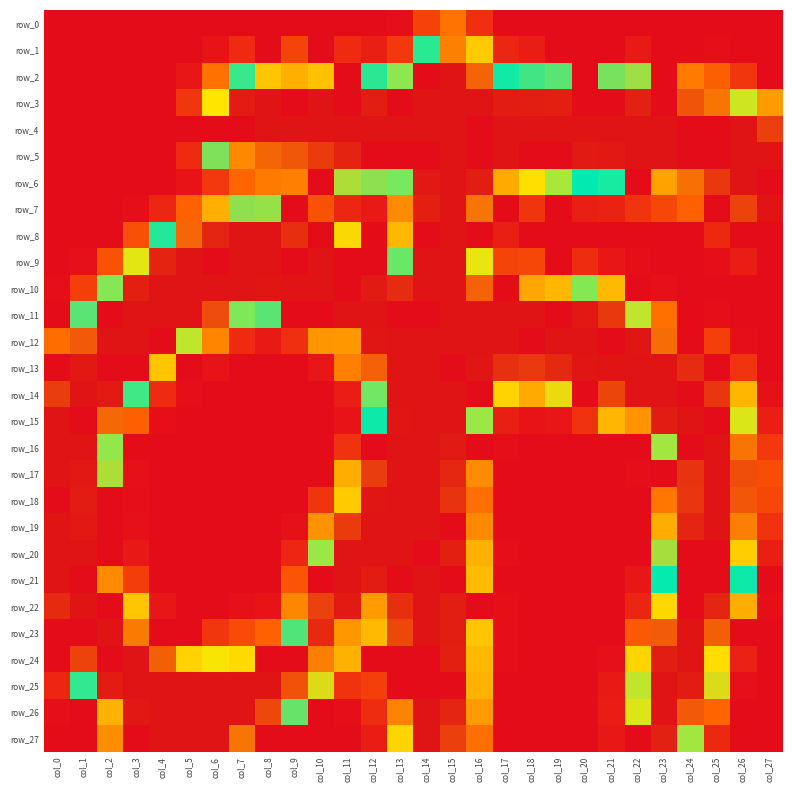

List the series in order of their peak value, lowest first.

row_0, row_1, row_2, row_3, row_4, row_5, row_6, row_7, row_8, row_9, row_10, row_11, row_12, row_13, row_14, row_15, row_16, row_17, row_18, row_19, row_20, row_21, row_22, row_23, row_24, row_25, row_26, row_27